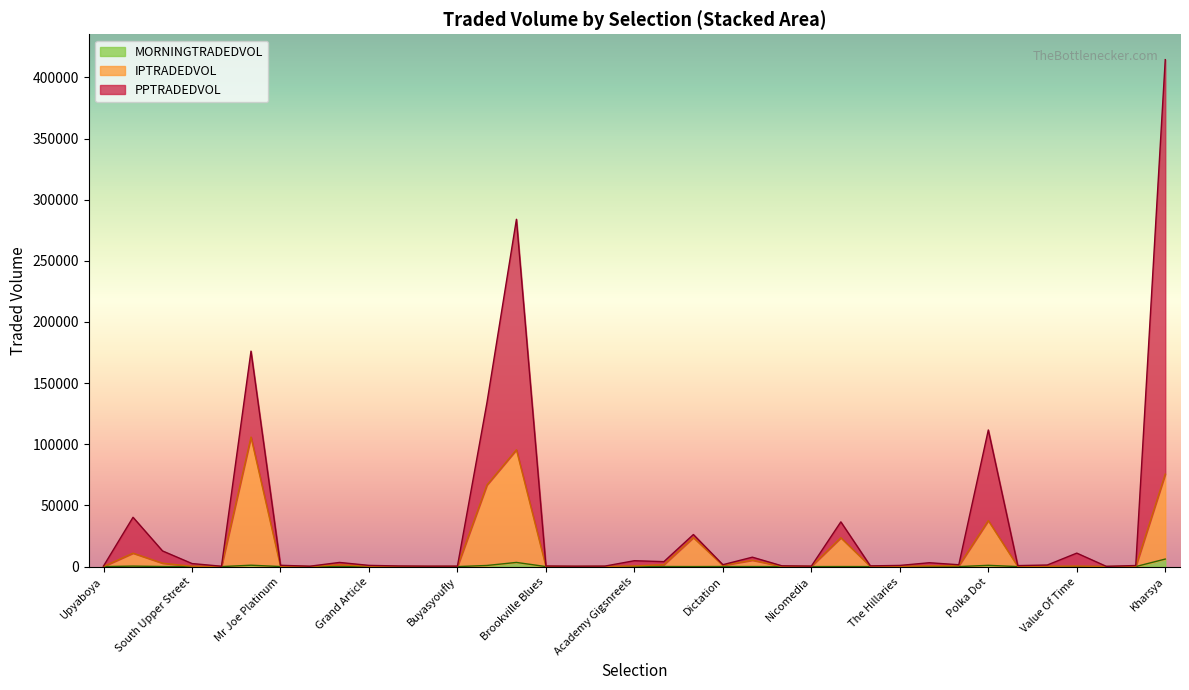

What is the value of the IPTRADEDVOL point at the 3rd from the left?

2754.5